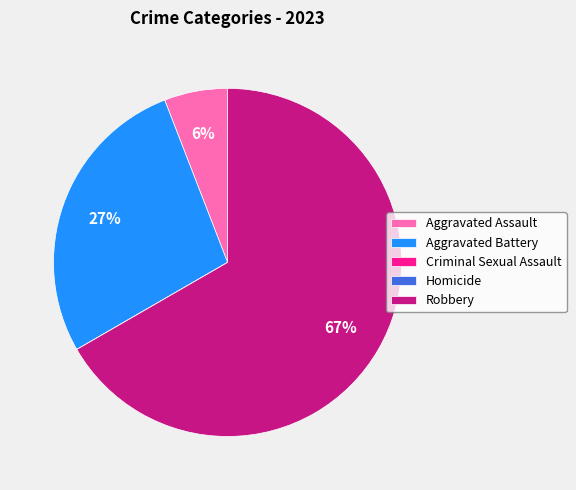

Which category accounts for the majority?

Robbery